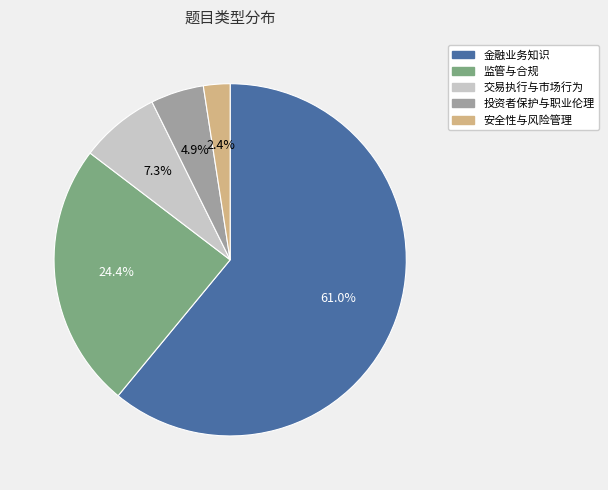

What percentage do 监管与合规 and 安全性与风险管理 together represent?

26.8%